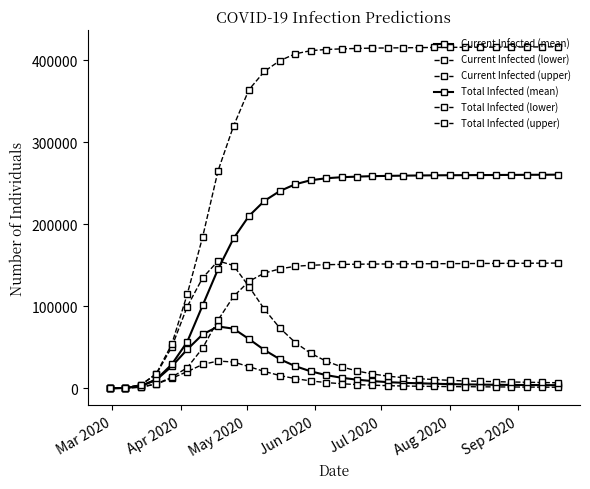

Does the chart display data point markers on the line(s)?

Yes